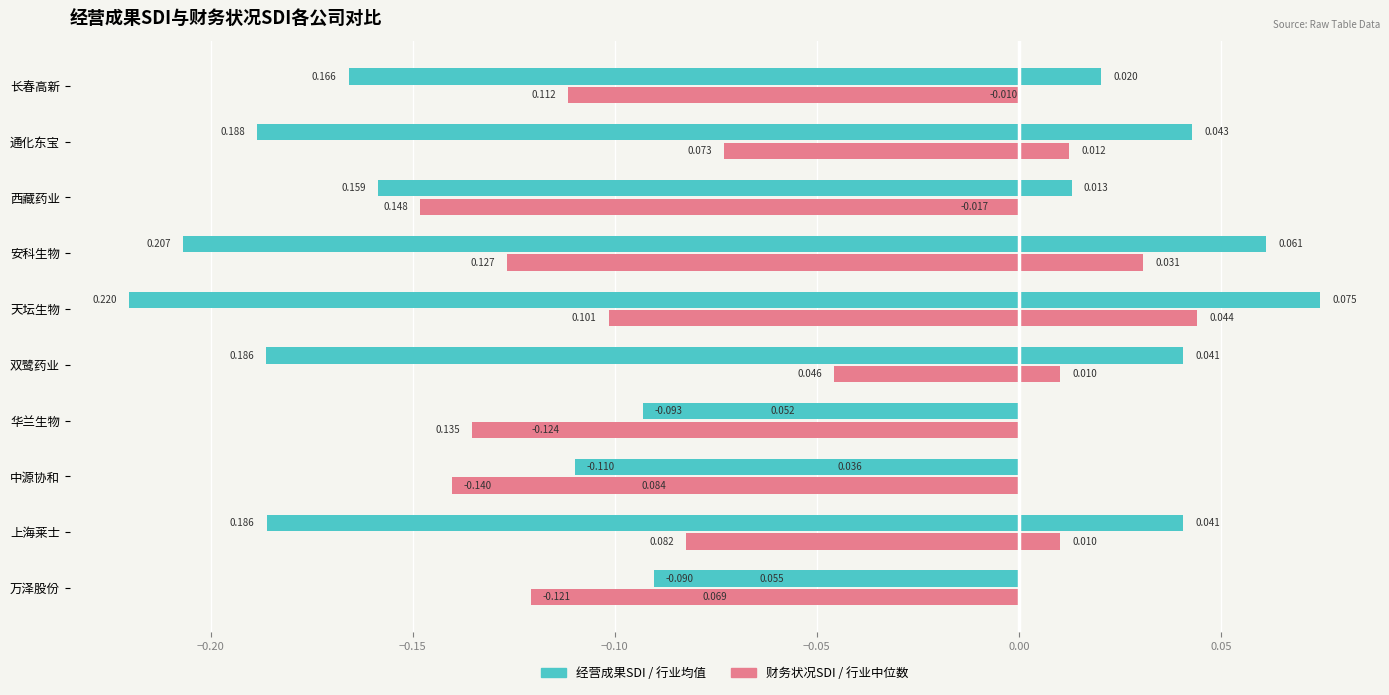

How many bars are there in total?

20